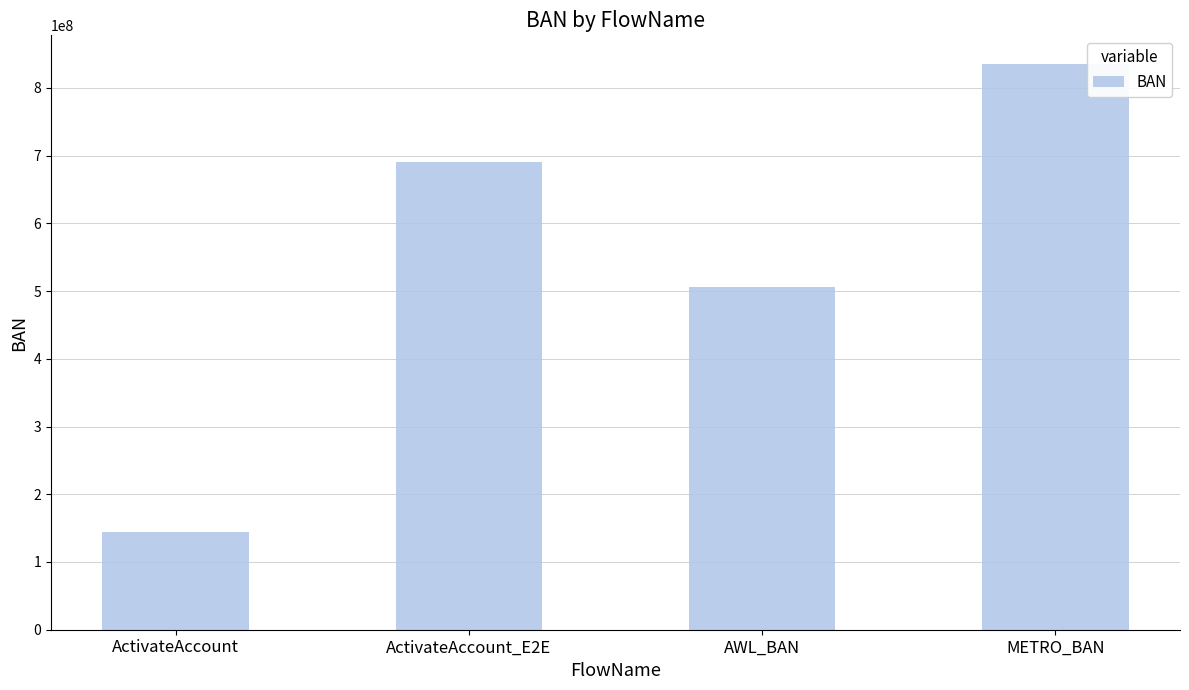

Which has a higher value, METRO_BAN or ActivateAccount?

METRO_BAN